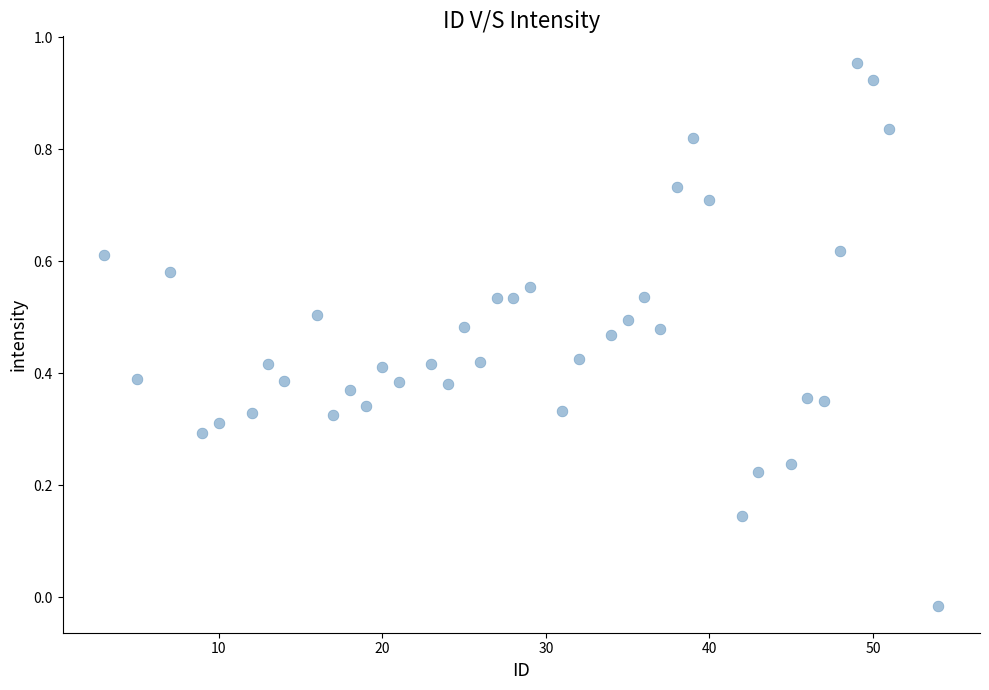

What is the range of X values (max minus min)?

51.0